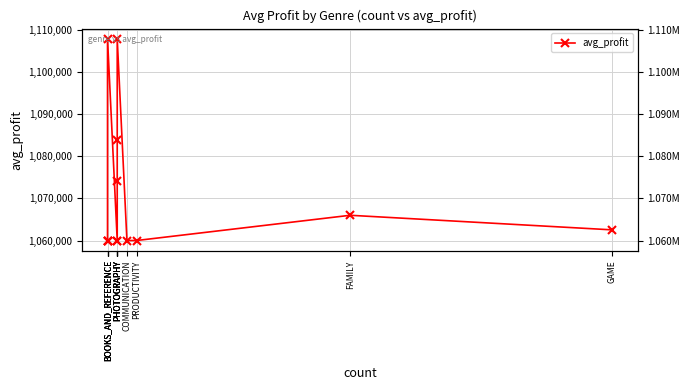

Rank the categories by value from highest to lowest.

PHOTOGRAPHY, BOOKS_AND_REFERENCE, PHOTOGRAPHY, PHOTOGRAPHY, FAMILY, GAME, PRODUCTIVITY, COMMUNICATION, PHOTOGRAPHY, PHOTOGRAPHY, BOOKS_AND_REFERENCE, BOOKS_AND_REFERENCE, BOOKS_AND_REFERENCE